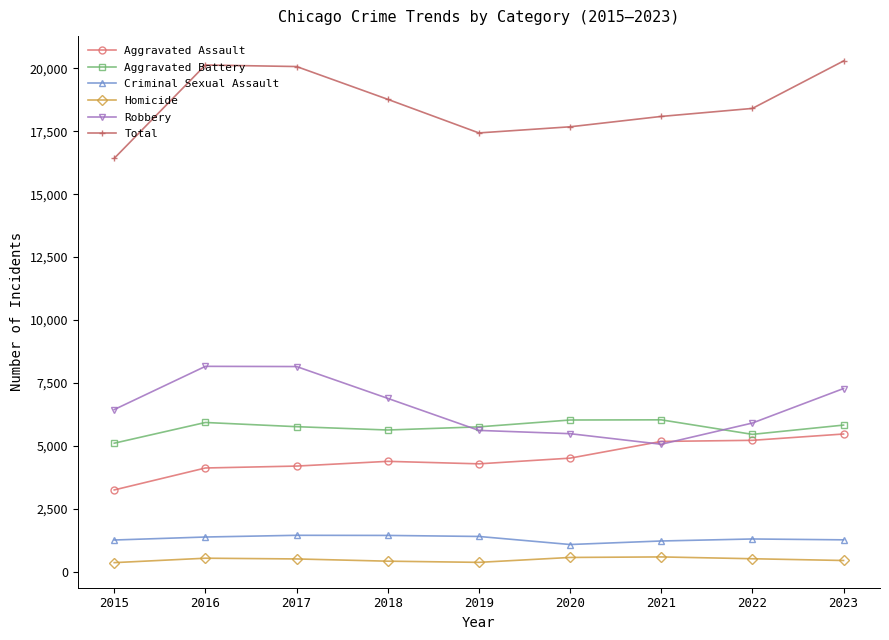

True or false: Homicide and Robbery intersect in this chart.

False